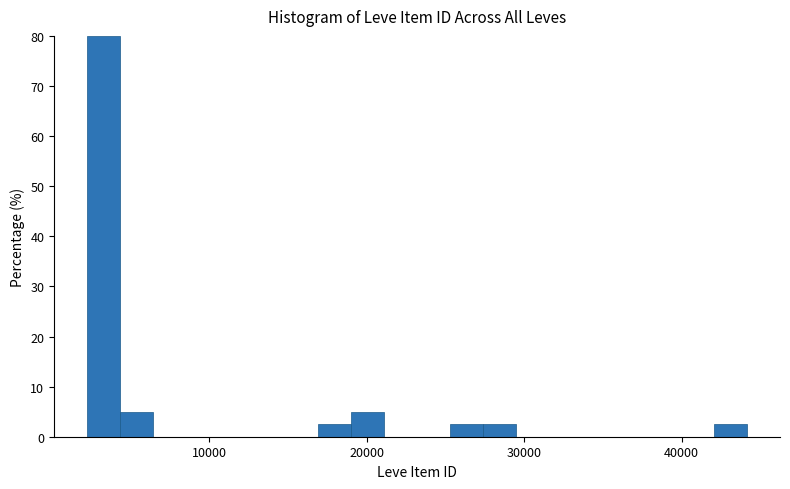

Read against the x-axis, roughly where is the centre of the tallest bar?

3000